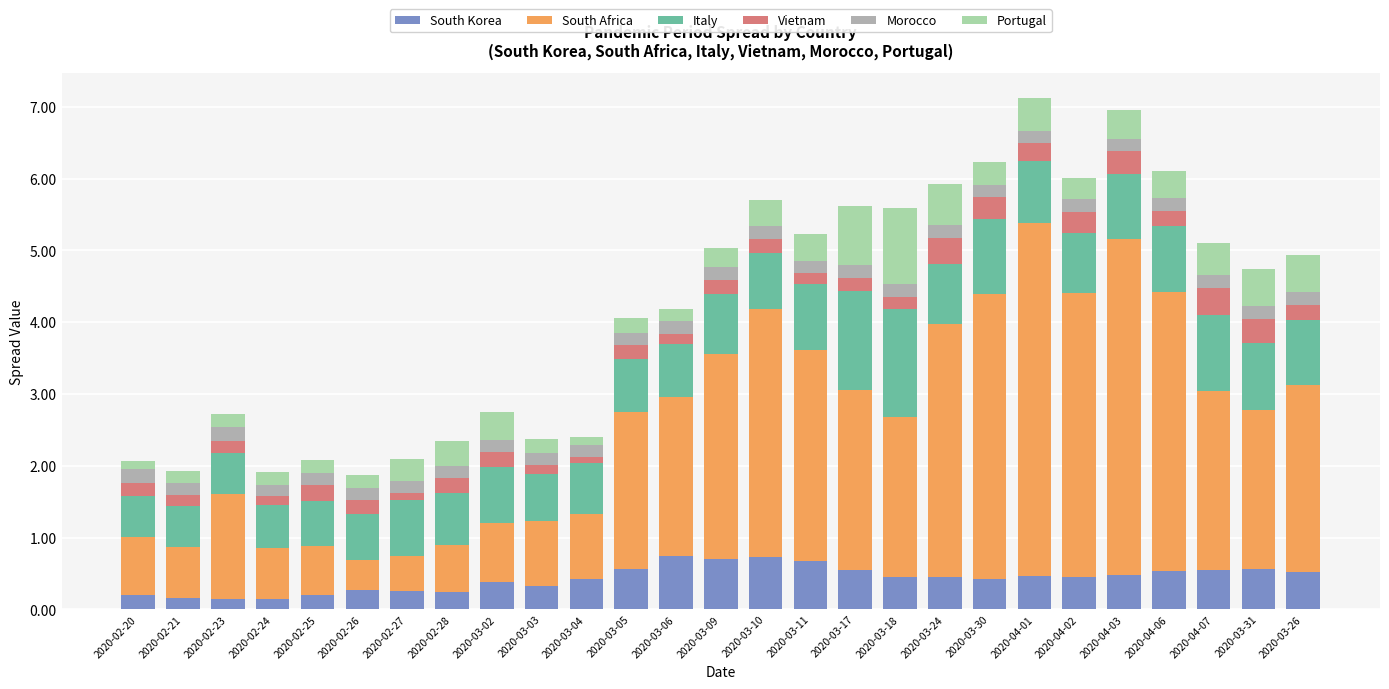

What is the total value across all series at 2020-02-25?

2.1